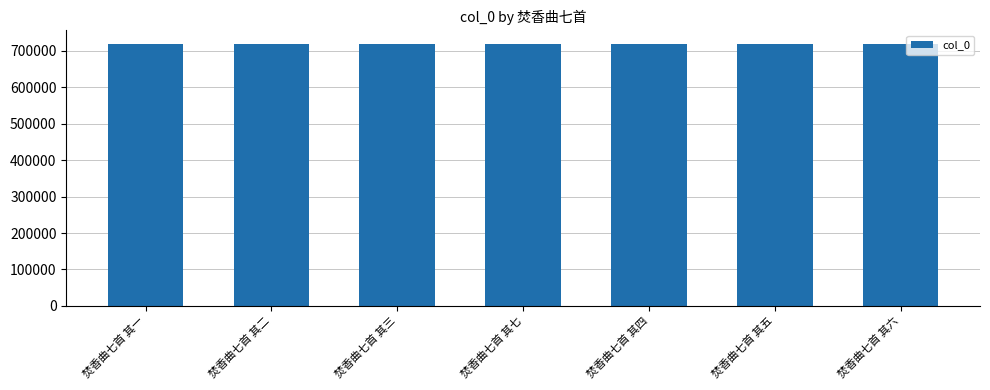

What is the change in value from 焚香曲七首 其二 to 焚香曲七首 其六?

+4